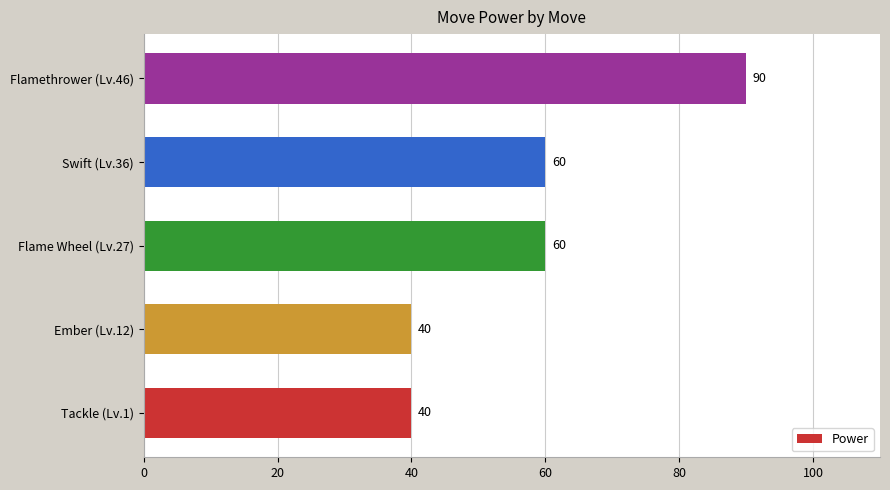

Reading top to bottom, list all the values displayed in this chart.

Flamethrower (Lv.46)=90	Swift (Lv.36)=60	Flame Wheel (Lv.27)=60	Ember (Lv.12)=40	Tackle (Lv.1)=40